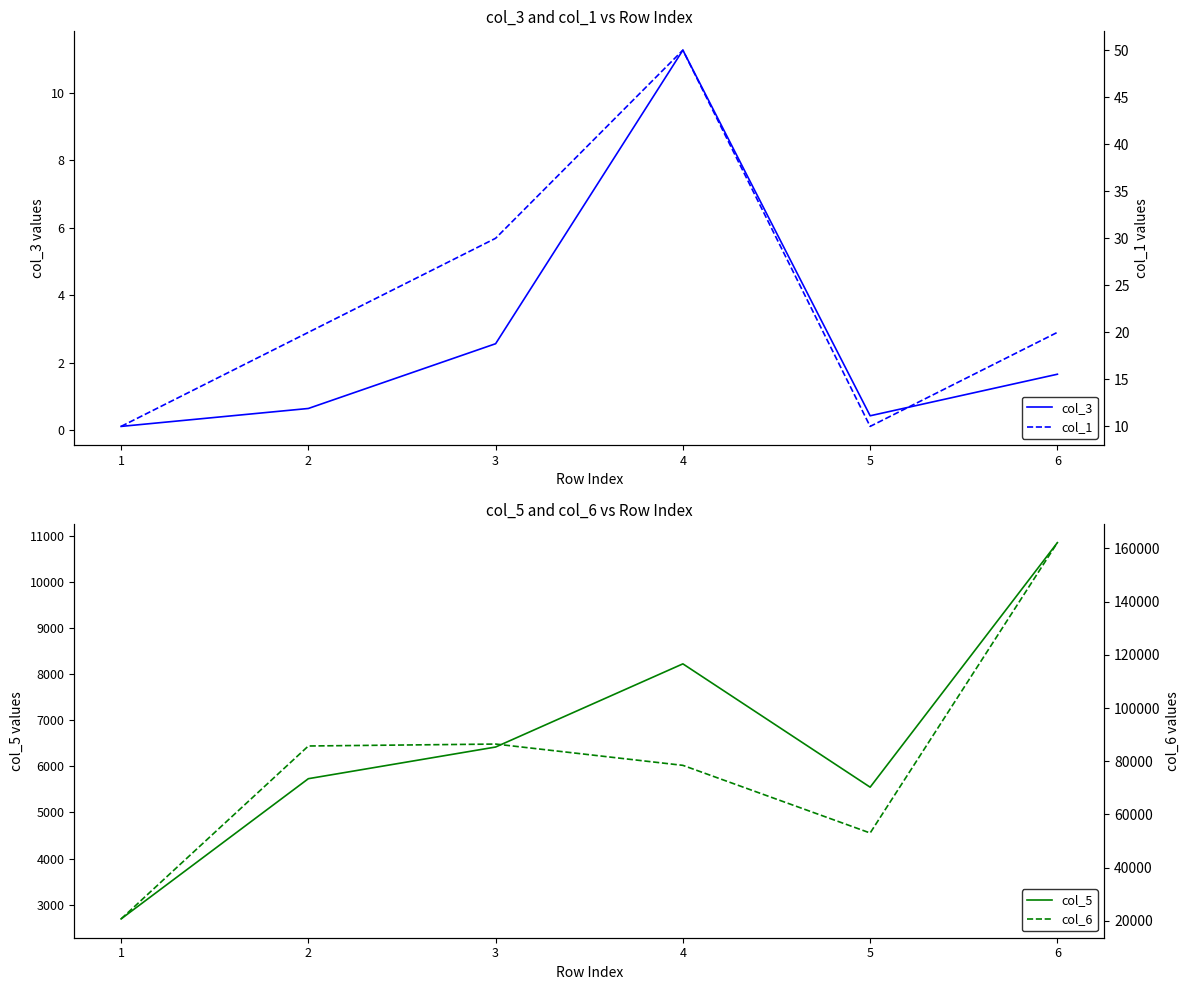

The col_3 series shows 2.8 at 5. True or false?

False